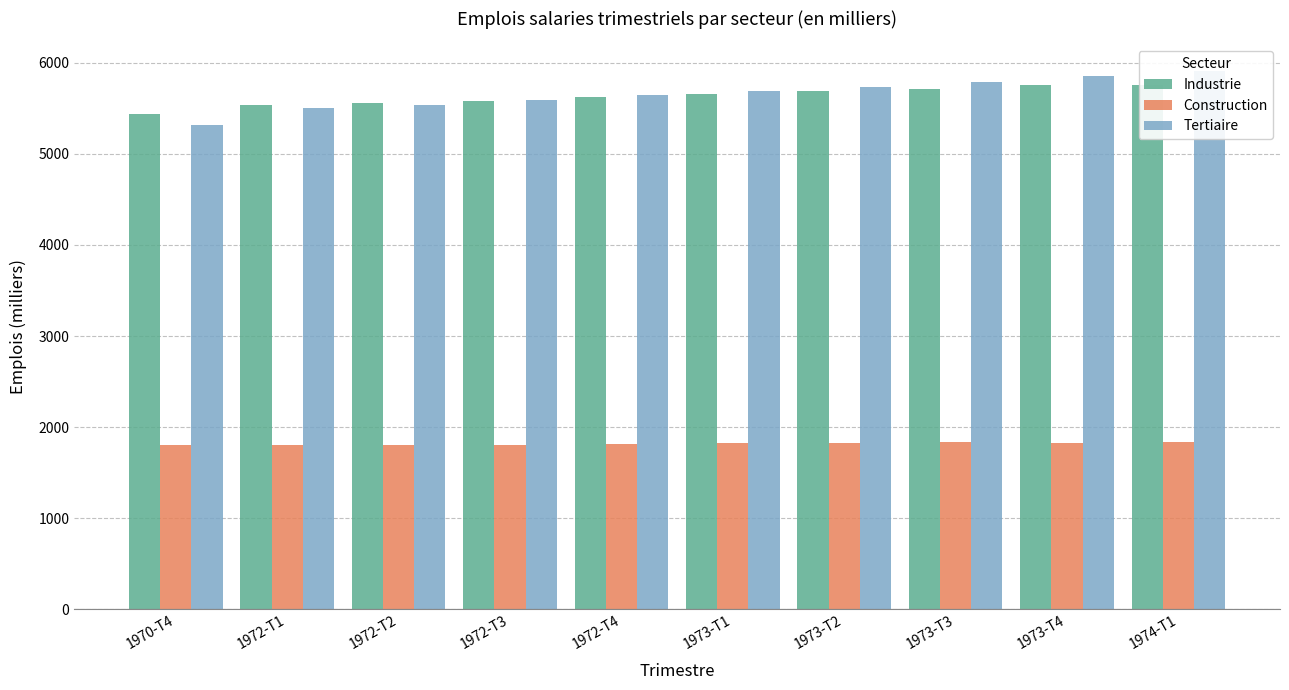

Is it true that Tertiaire equals 2167.7 at 1970-T4?

False